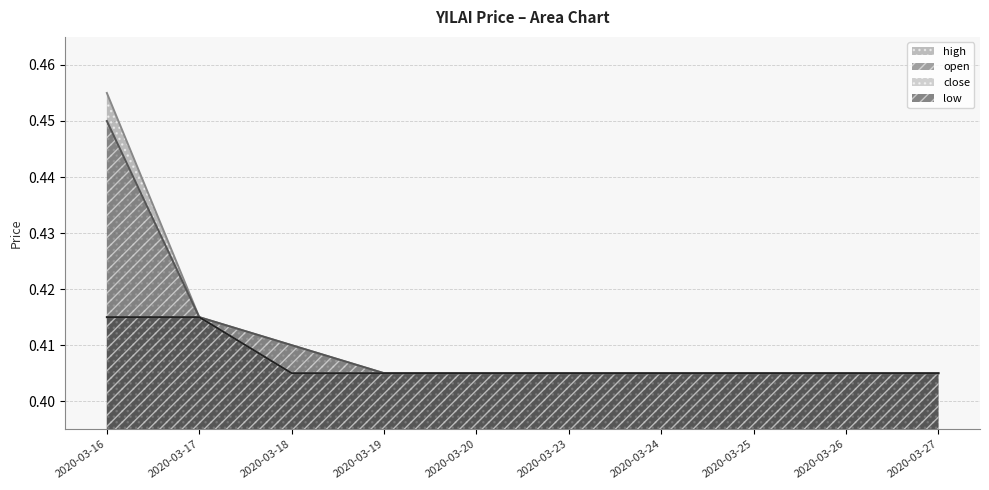

What is the sum of all close values?

4.1